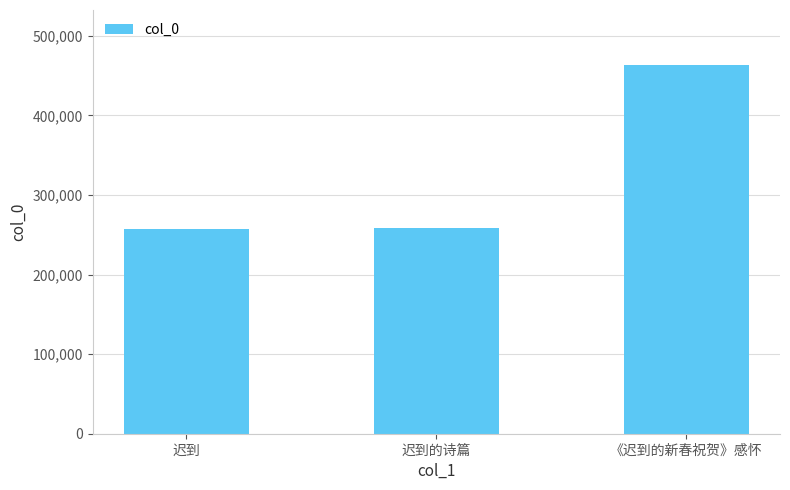

The chart shows a value of 257443 at 迟到. True or false?

True